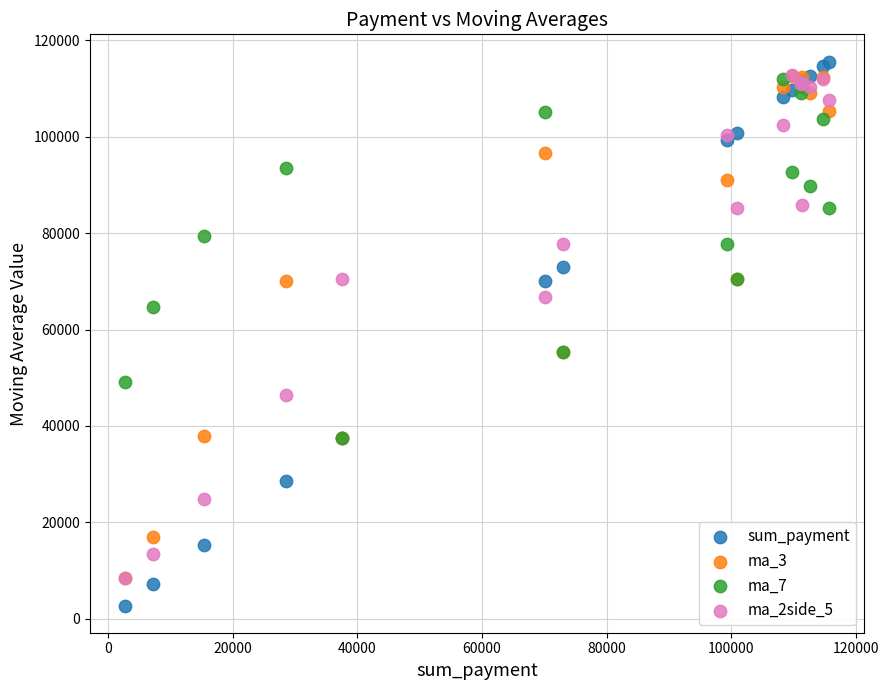

In the ma_2side_5 series, what Y value is closest to 60579?

66709.0